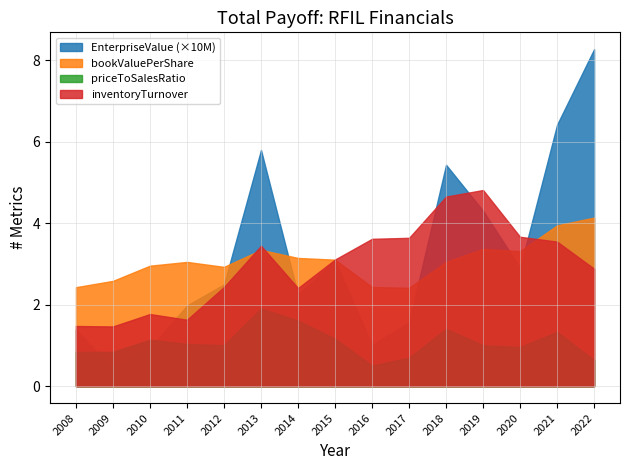

Reading left to right, list all the values displayed in this chart.

EnterpriseValue: 2008=13867988.5	2009=4248650.1	2010=9310863.5	2011=19798974.2	2012=24976436.9	2013=57963266.5	2014=22499066.6	2015=30713440.6	2016=10118392.5	2017=15621192.8	2018=54323950.6	2019=43051485.8	2020=29051358.2	2021=64182495.8	2022=82690574.1
bookValuePerShare: 2008=2.4	2009=2.6	2010=3.0	2011=3.0	2012=2.9	2013=3.3	2014=3.1	2015=3.1	2016=2.4	2017=2.4	2018=3.1	2019=3.4	2020=3.3	2021=3.9	2022=4.1
priceToSalesRatio: 2008=0.8	2009=0.8	2010=1.1	2011=1.0	2012=1.0	2013=1.9	2014=1.6	2015=1.2	2016=0.5	2017=0.7	2018=1.4	2019=1.0	2020=1.0	2021=1.3	2022=0.6
inventoryTurnover: 2008=1.5	2009=1.5	2010=1.8	2011=1.6	2012=2.4	2013=3.4	2014=2.4	2015=3.1	2016=3.6	2017=3.6	2018=4.7	2019=4.8	2020=3.7	2021=3.5	2022=2.9